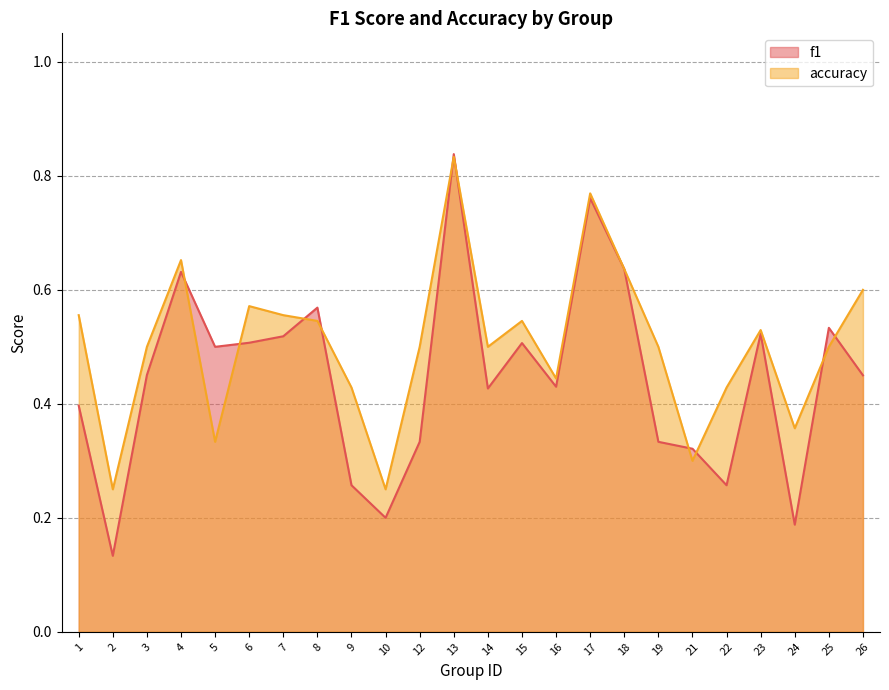

How many distinct data groups are displayed?

2